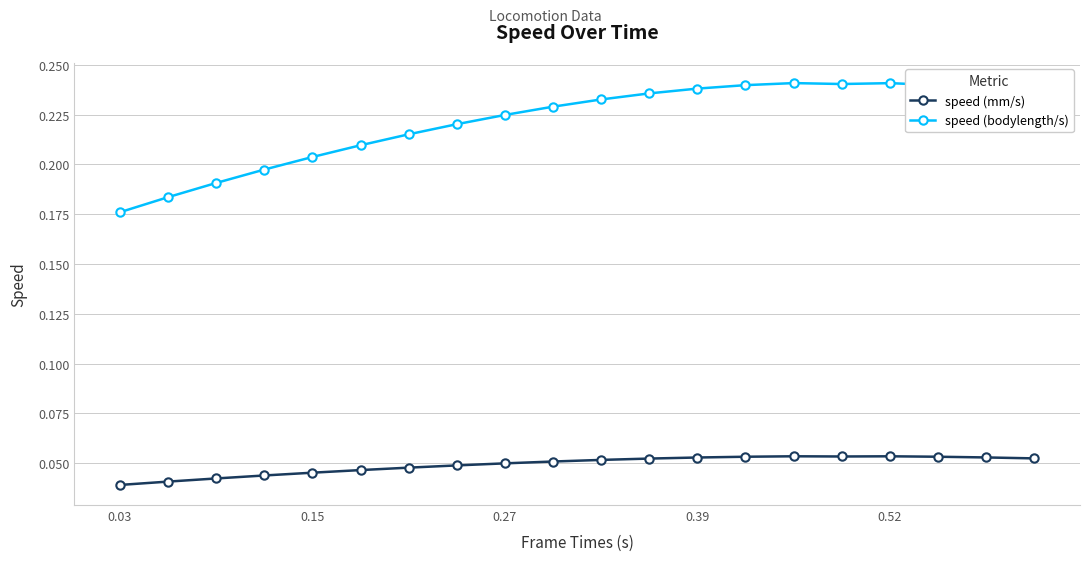

Rank the series by their maximum value, from highest to lowest.

speed (bodylength/s), speed (mm/s)